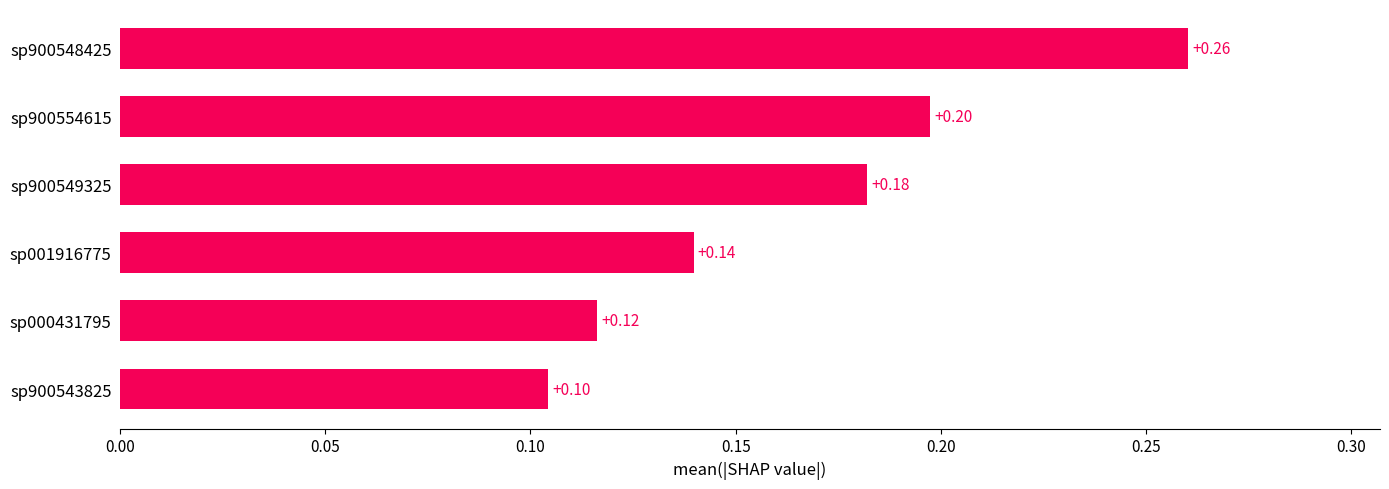

What is the sum of all values?

1.0